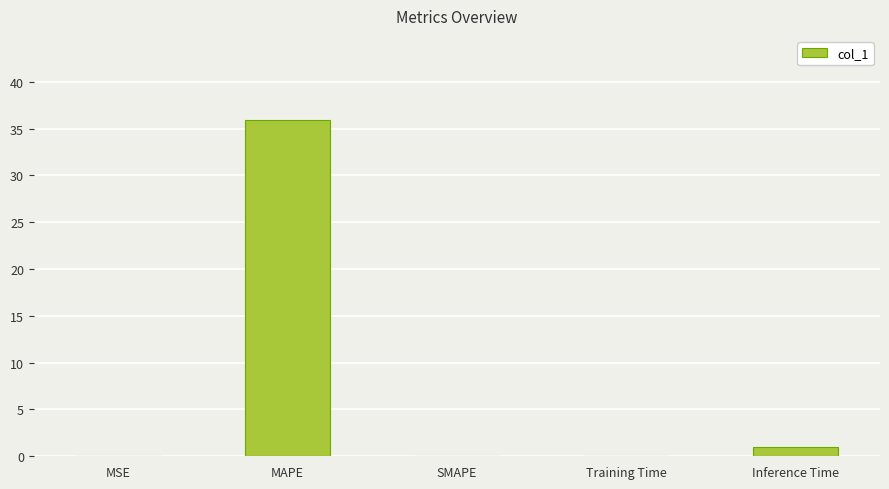

What is the sum of all values?

37.0